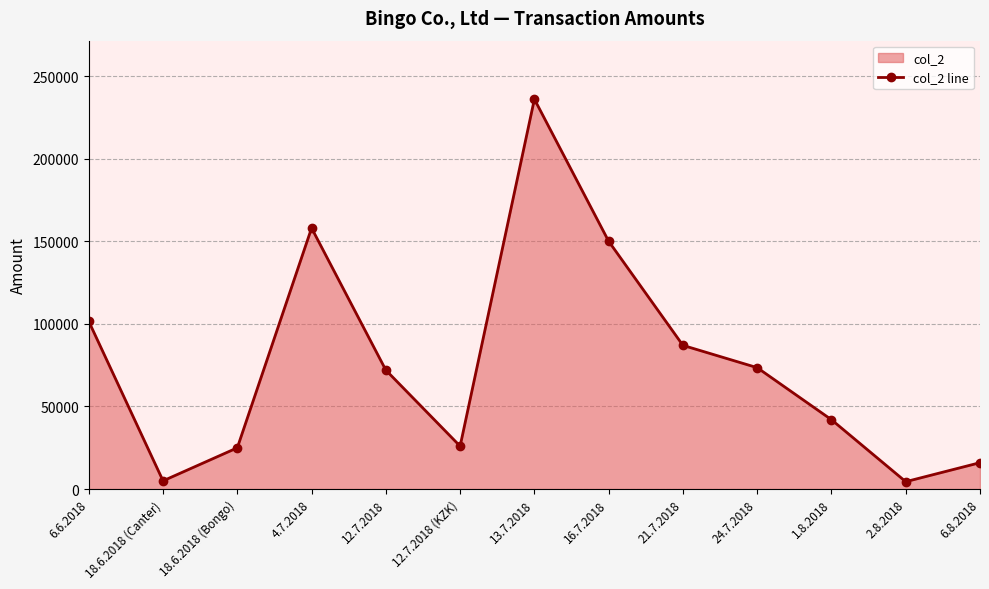

What is the sum of all values?

996500